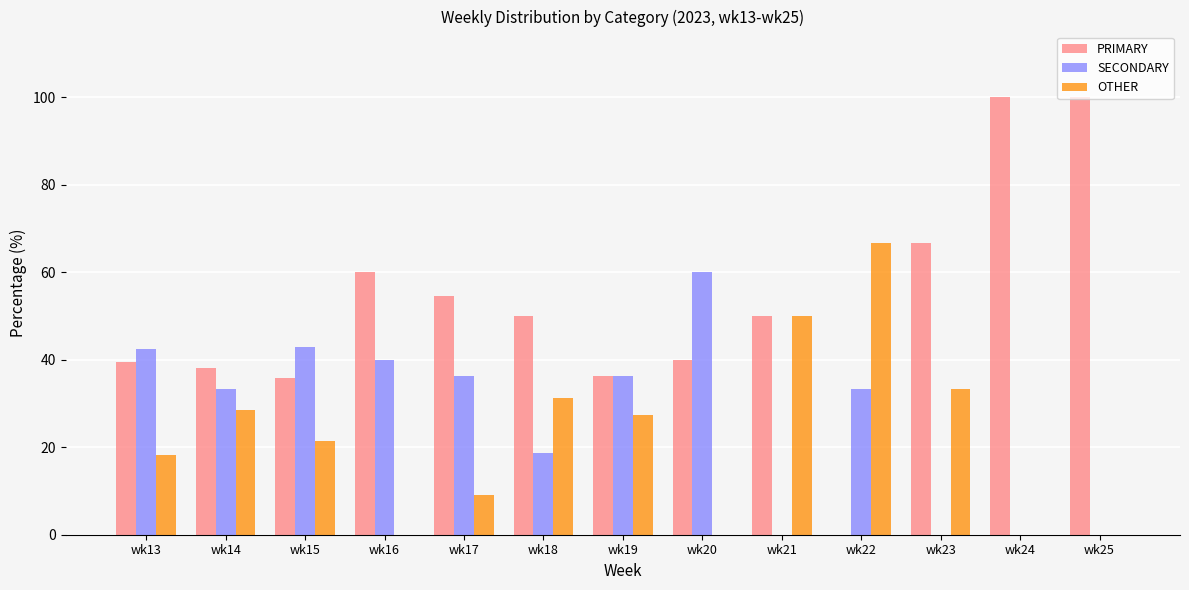

At which label does OTHER reach its peak?

wk22